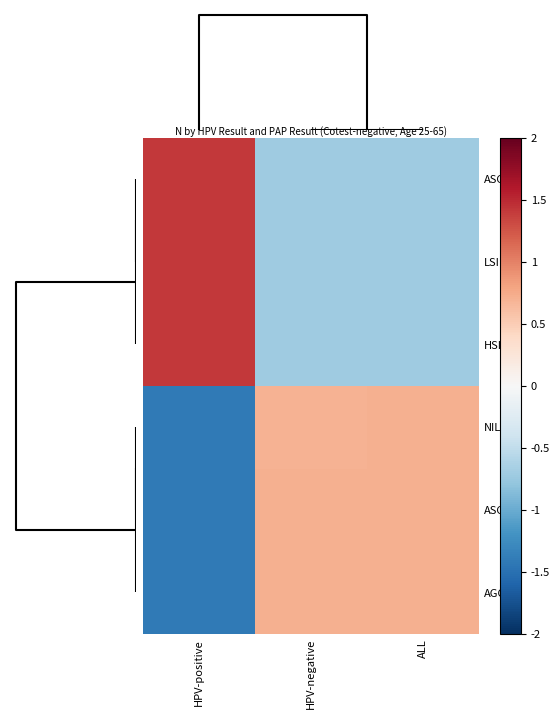

Reading right to left, extract all data points from this chart.

ASC-H: ALL=-0.7	HPV-negative=-0.7	HPV-positive=1.4
LSIL: ALL=-0.7	HPV-negative=-0.7	HPV-positive=1.4
HSIL+: ALL=-0.7	HPV-negative=-0.7	HPV-positive=1.4
NILM: ALL=0.7	HPV-negative=0.7	HPV-positive=-1.4
ASC-US: ALL=0.7	HPV-negative=0.7	HPV-positive=-1.4
AGC: ALL=0.7	HPV-negative=0.7	HPV-positive=-1.4